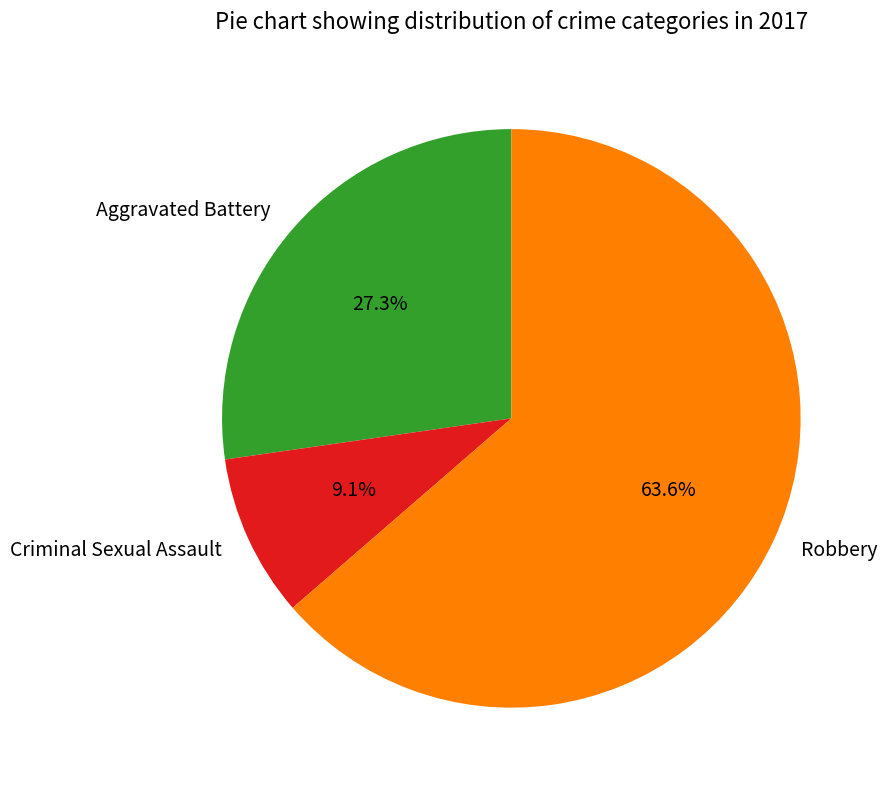

Which slice is the smallest?

Criminal Sexual Assault